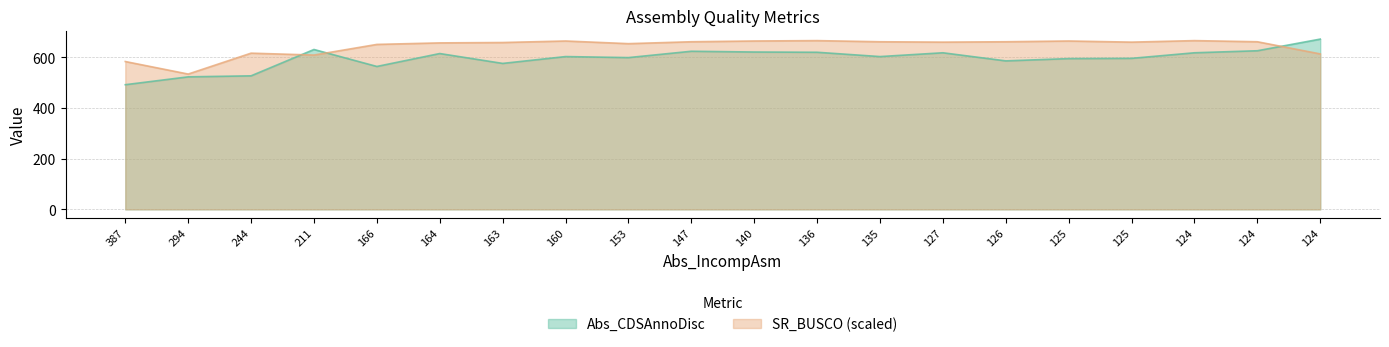

Which series changed the most between 166 and 127?

Abs_CDSAnnoDisc